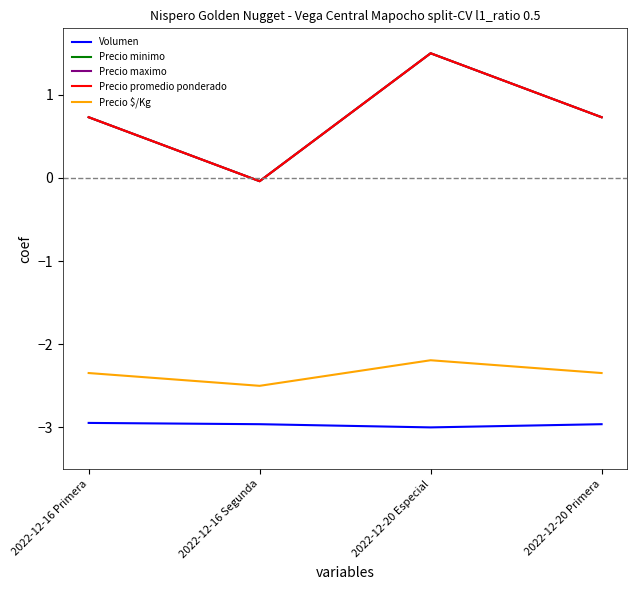

True or false: Precio promedio ponderado has more than 1 points higher than both neighbors.

False